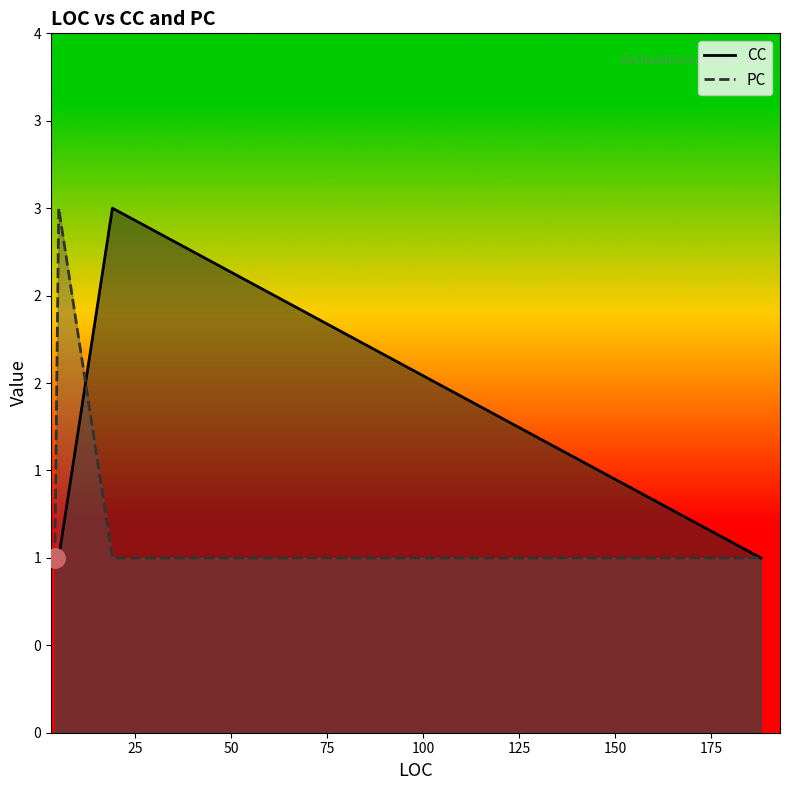

How many values are between 1 and 3?

4